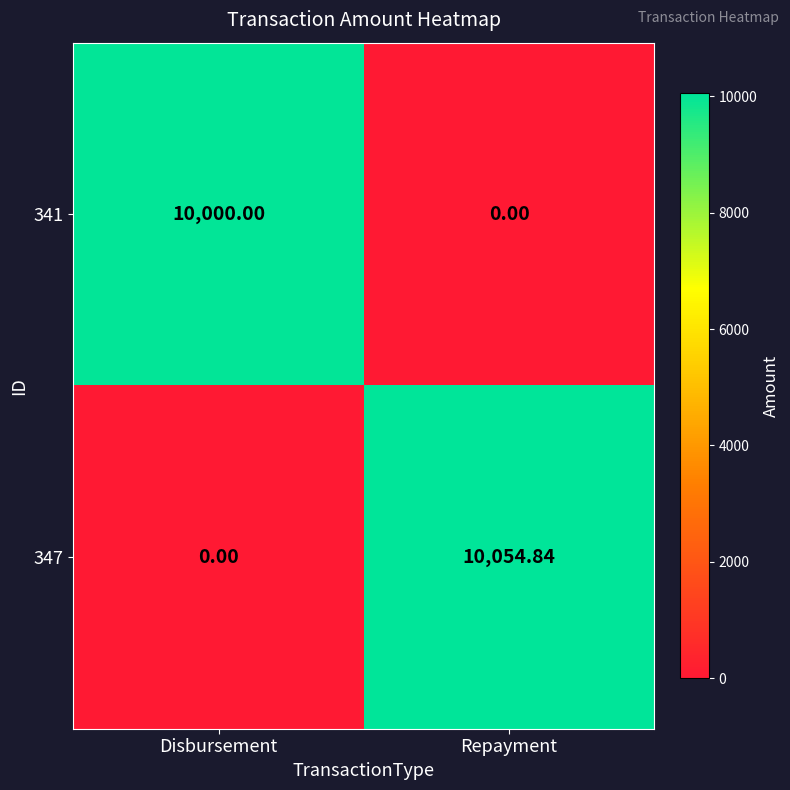

At which label does 341 reach its peak?

Disbursement